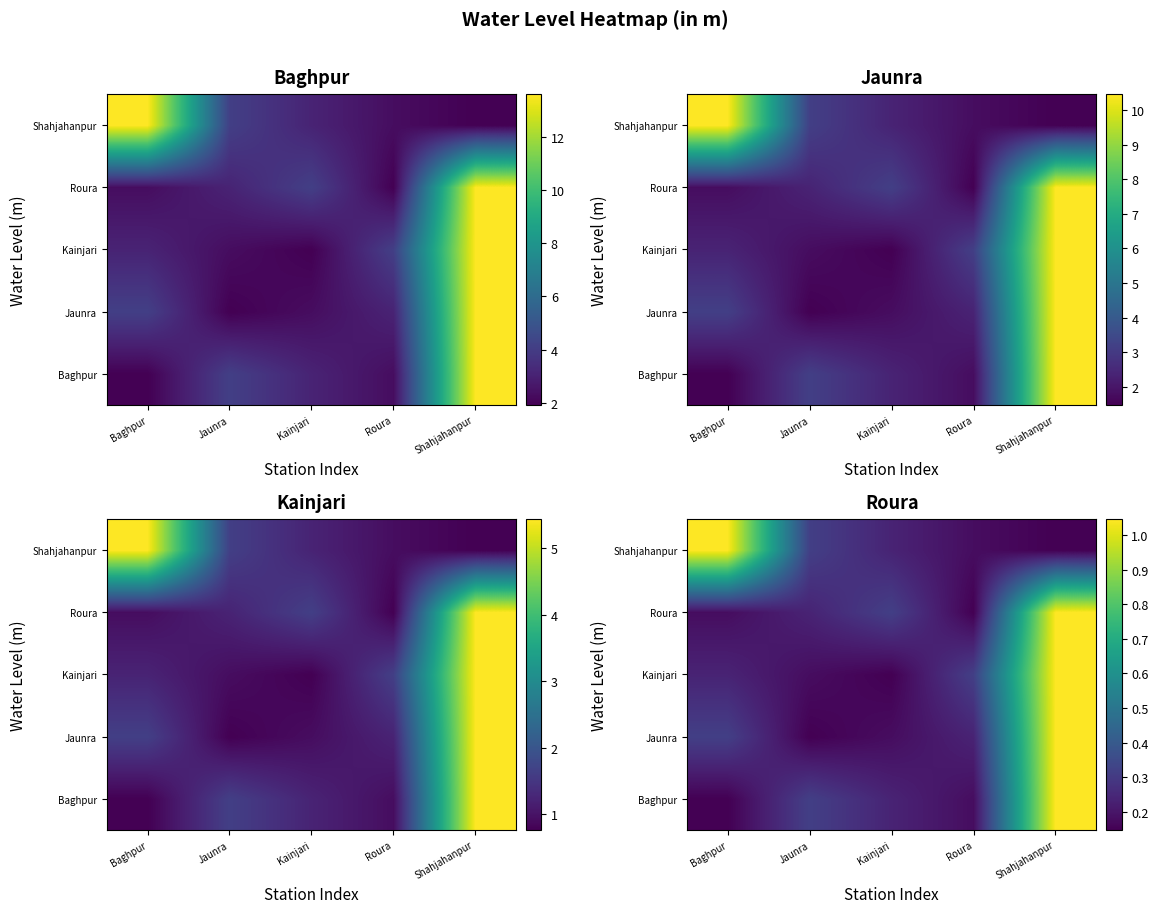

The Jaunra series shows 0.2 at Roura. True or false?

True